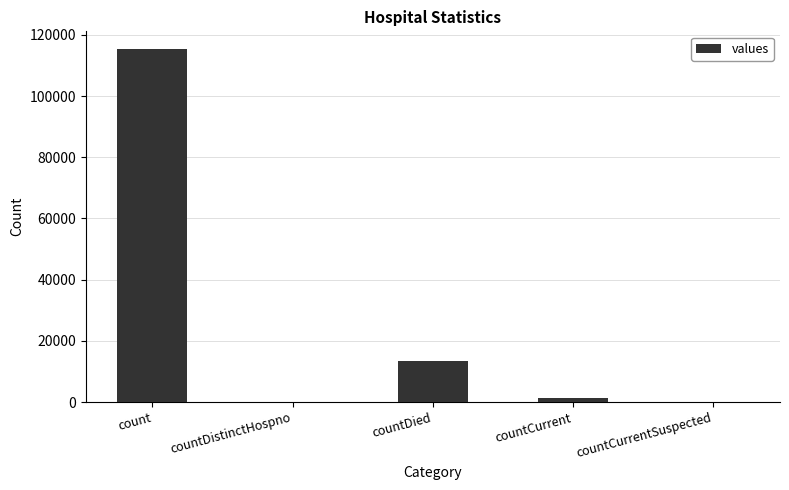

What is the change in value from countDistinctHospno to countDied?

+13343